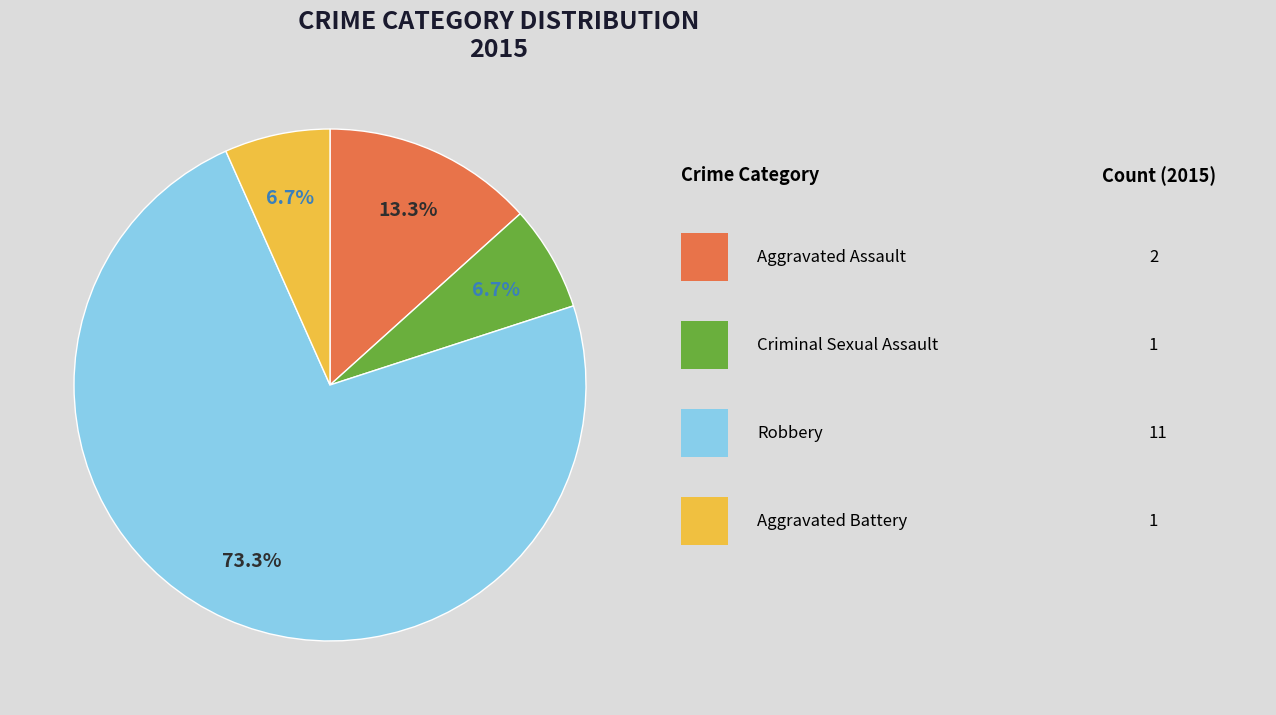

Is there any slice that represents more than half of the pie?

Yes